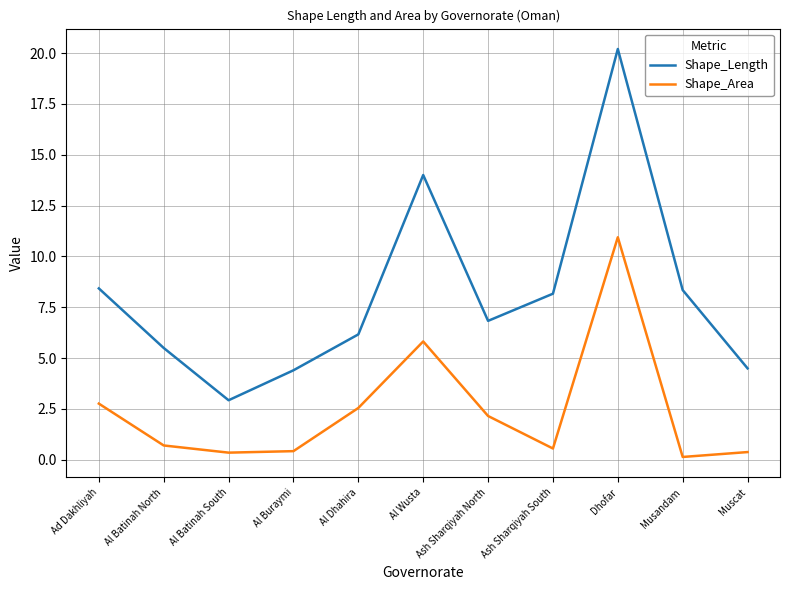

What is the spread (max minus min) of values at Ash Sharqiyah South?

7.6